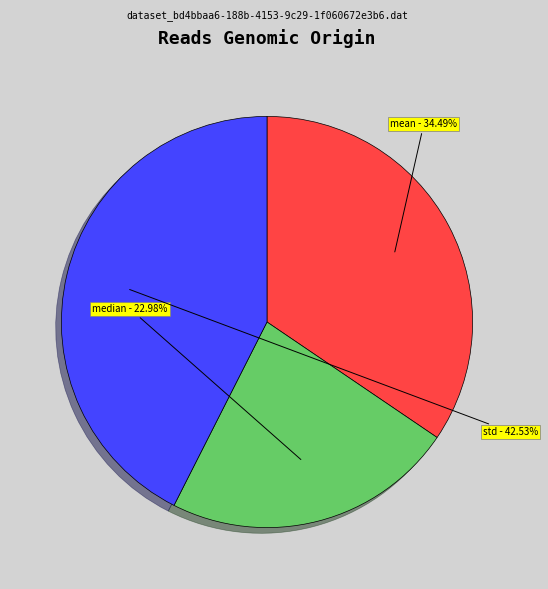

What is the largest slice in the pie chart?

std